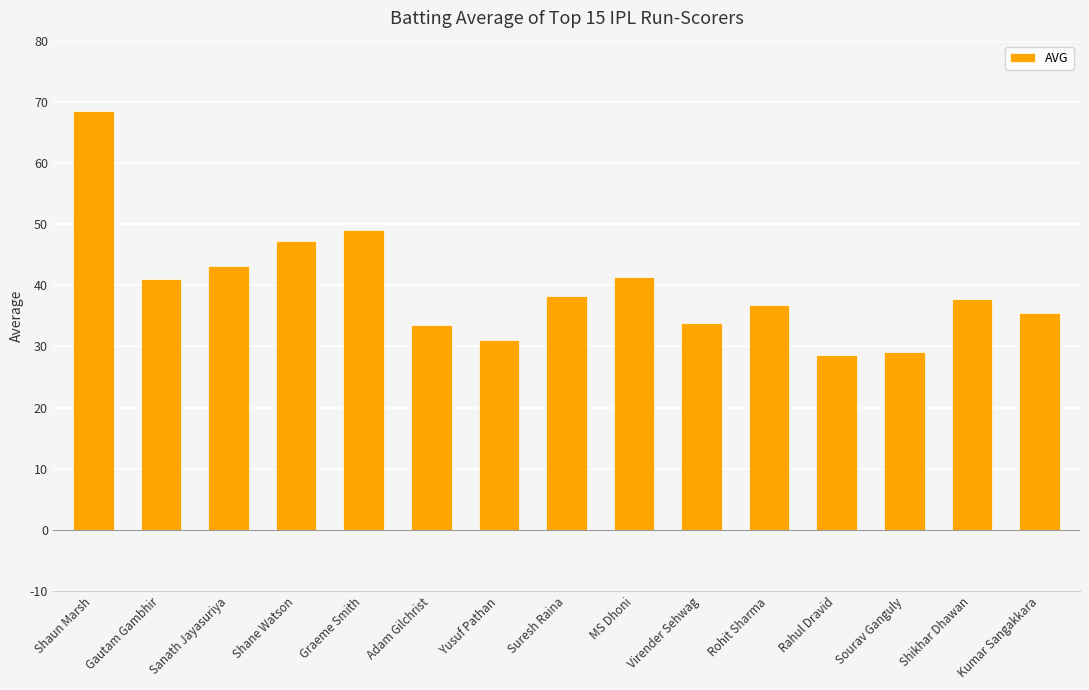

What is the minimum value shown in the chart?

28.5